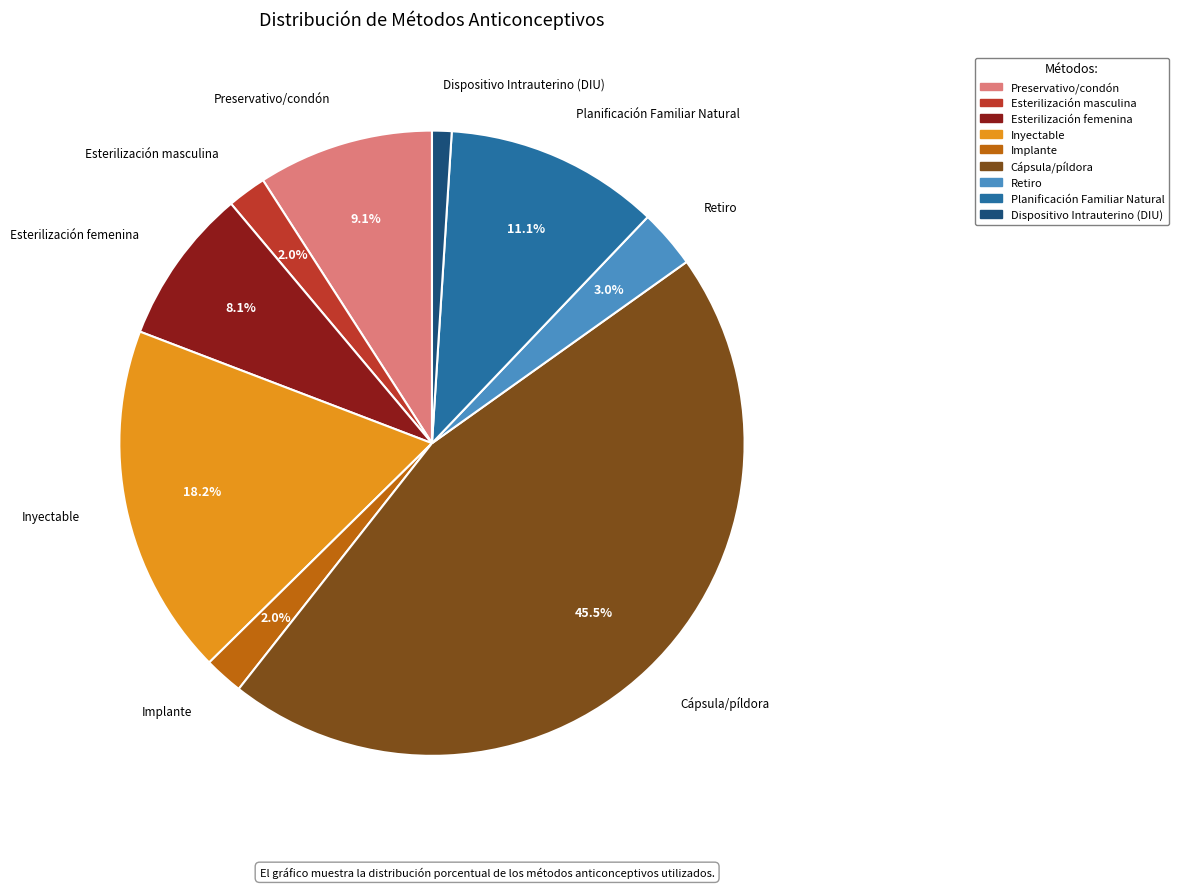

To the nearest percent, what percentage of the pie is Inyectable?

18%